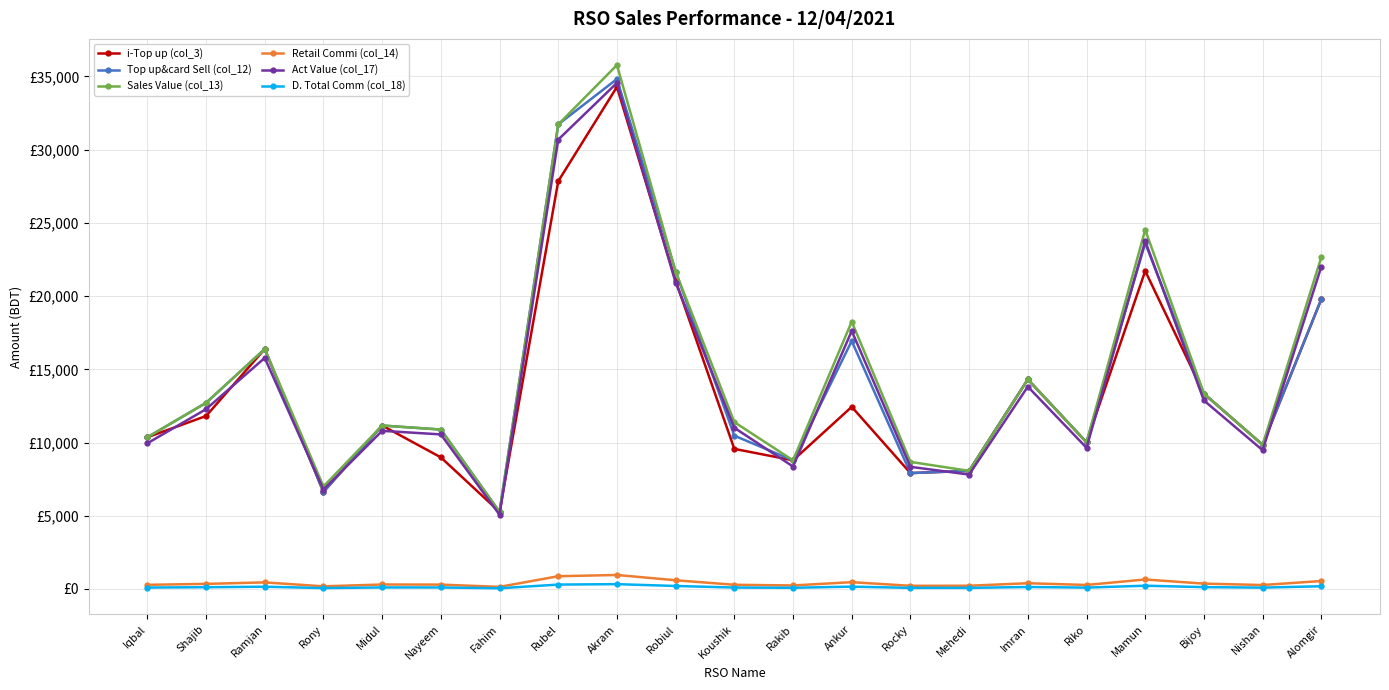

Between Bijoy and Akram, which is larger?

Akram